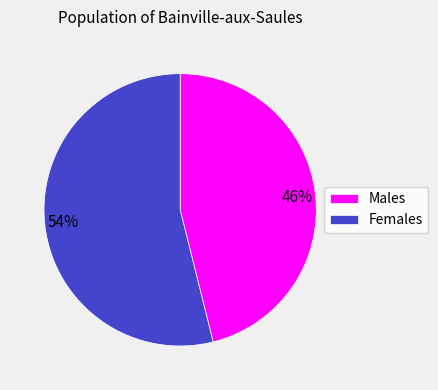

To the nearest percent, what is the combined percentage of Males and Females?

100%